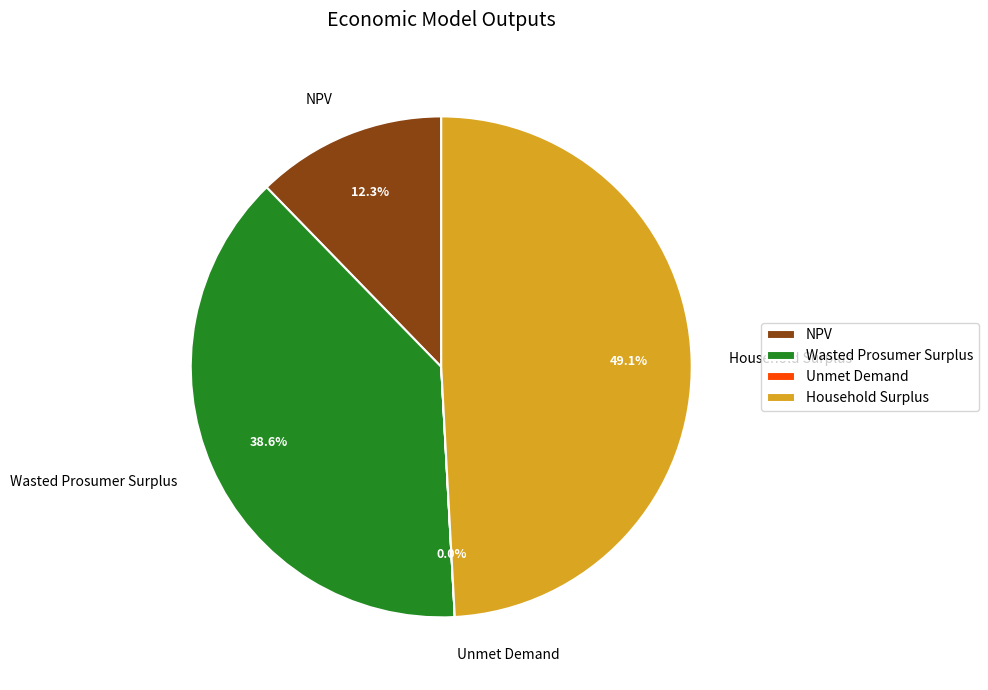

To the nearest percent, what is the difference between the largest and smallest slice percentages?

49%